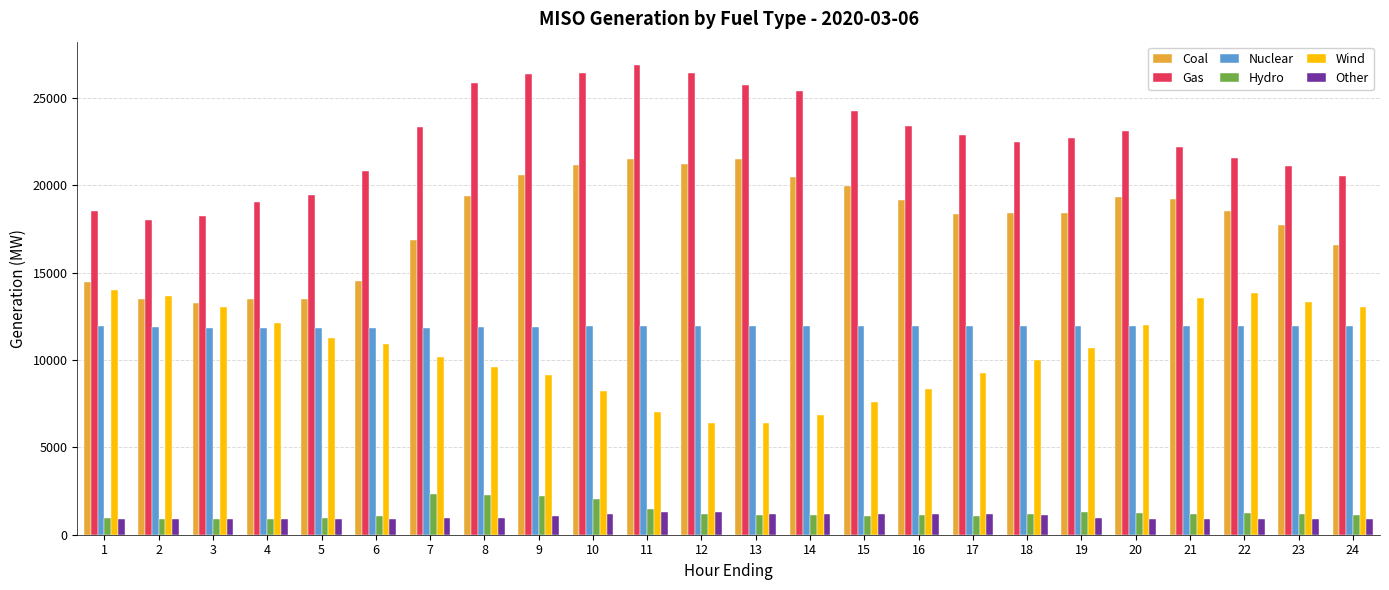

Rank the series by their maximum value, from highest to lowest.

Gas, Coal, Wind, Nuclear, Hydro, Other